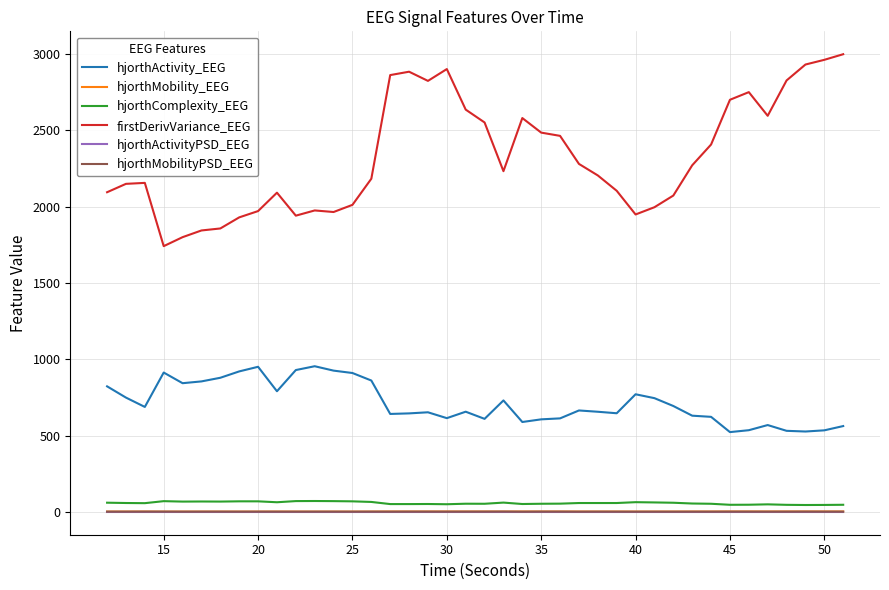

What is the highest value of the hjorthComplexity_EEG series?

70.9